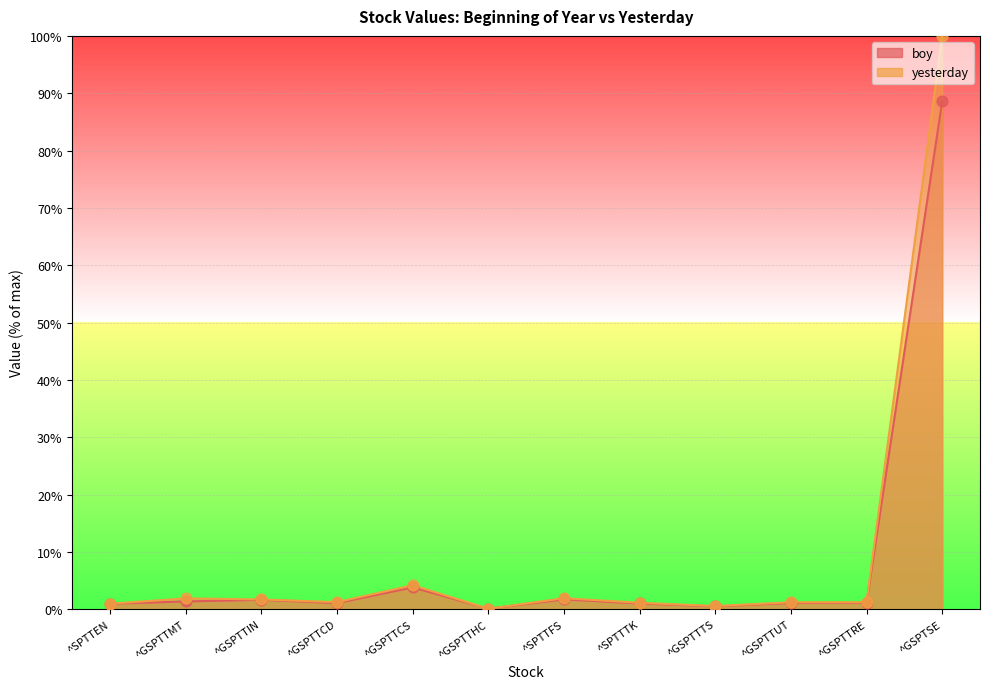

Which series has the largest total across all categories?

yesterday